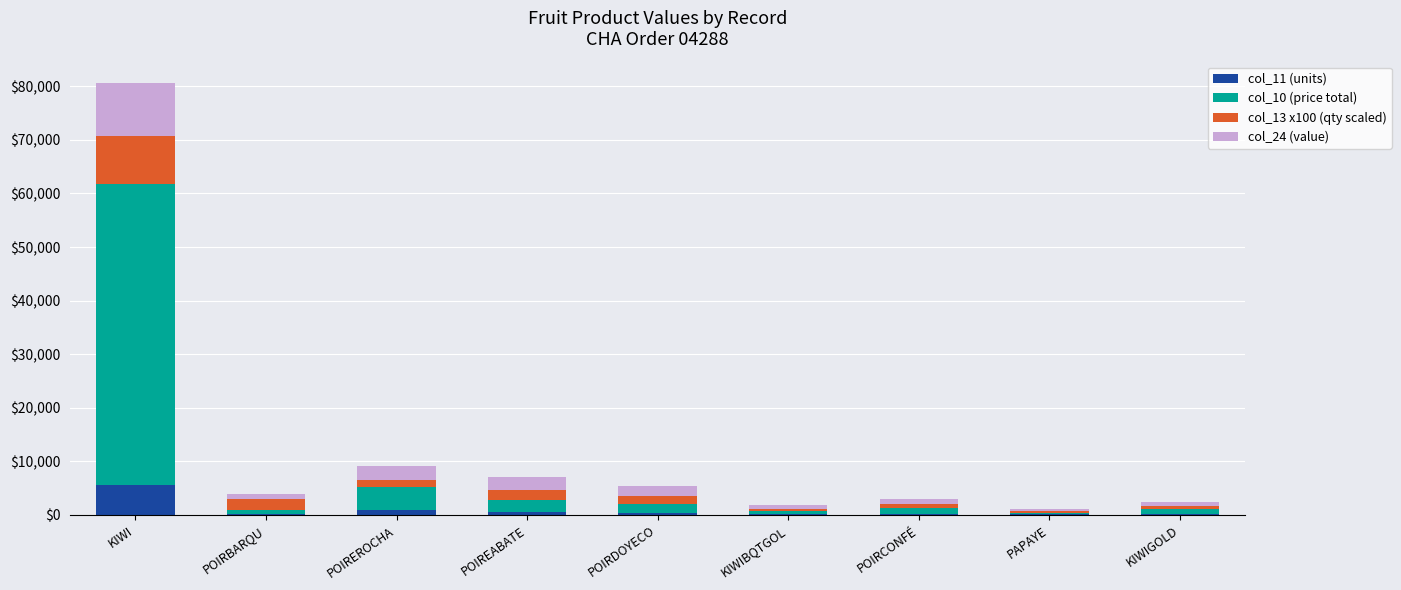

What is the sum of all col_11 (units) values?

8128.0